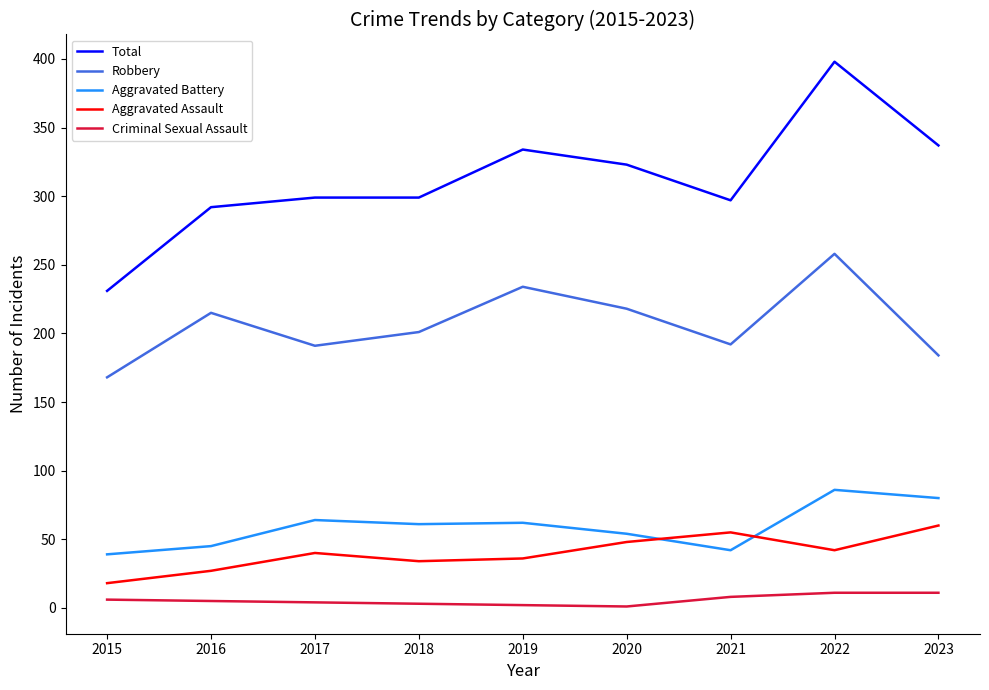

What is the difference between the maximum and minimum values in the Robbery series?

90